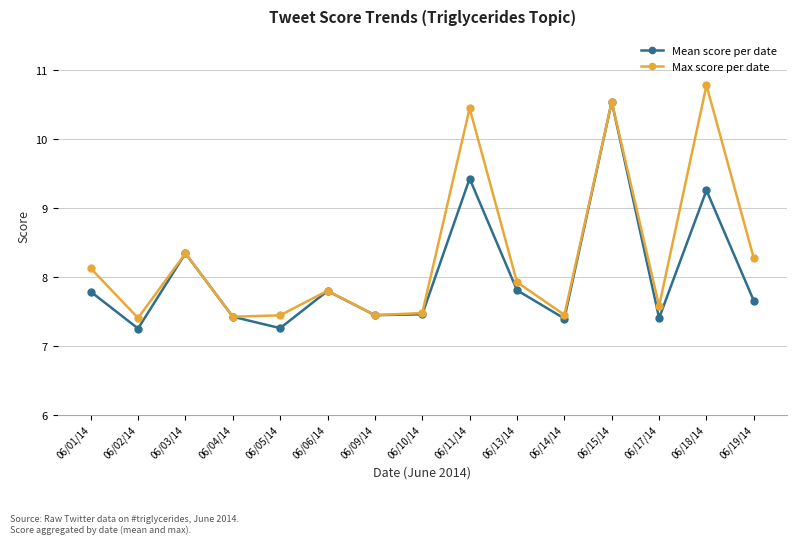

True or false: Mean score per date has a value of 7.4 at 06/09/14.

True